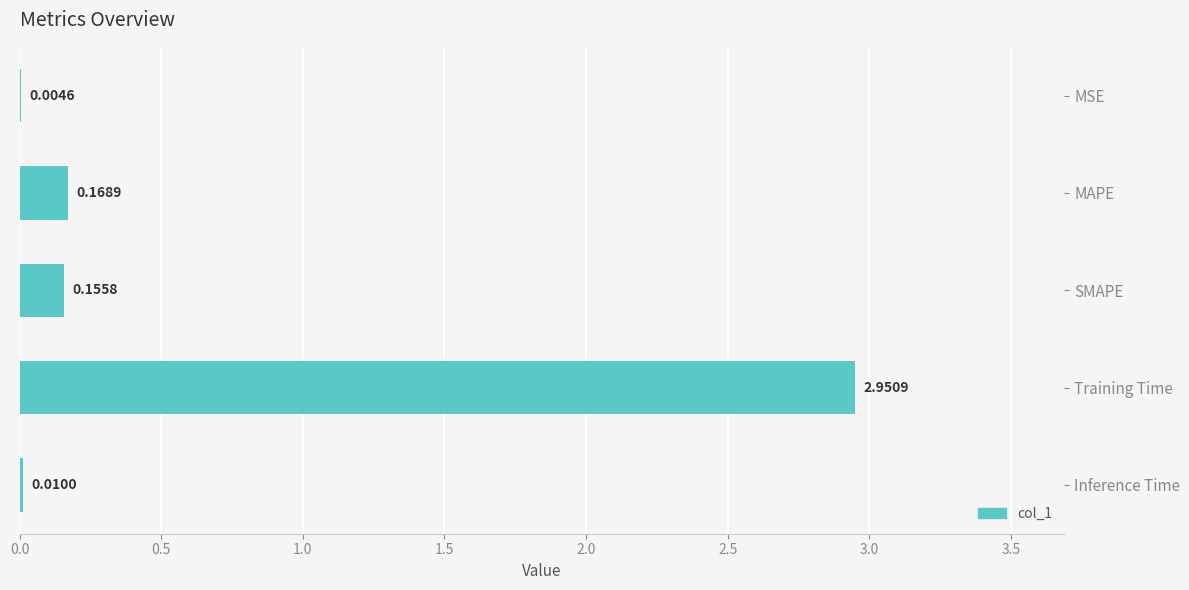

What is the change in value from MSE to Training Time?

+2.9